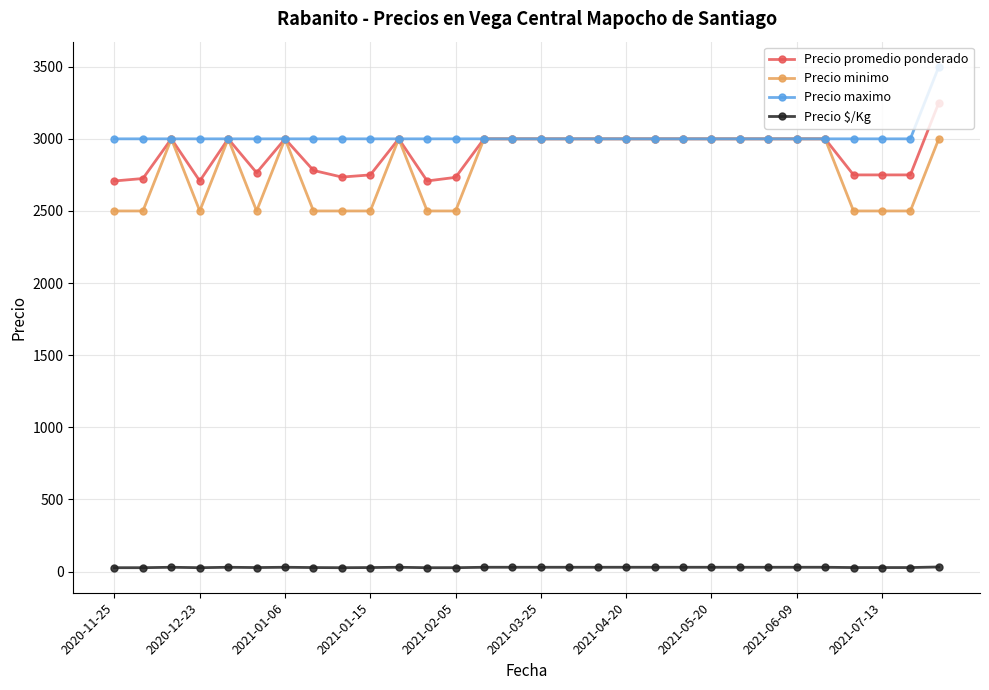

Count the number of data series in this chart.

4